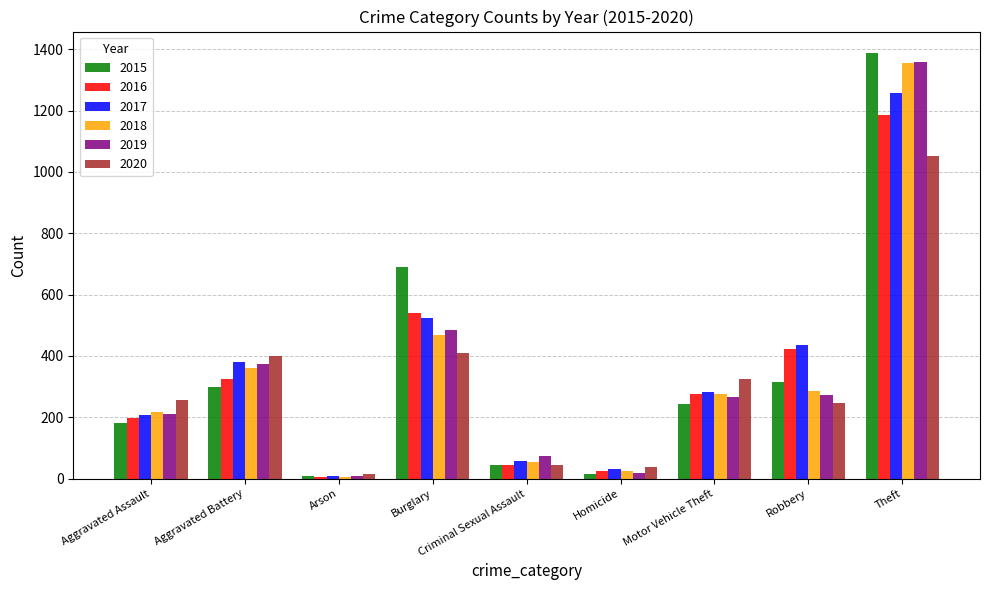

What is the label of the 4th bar from the left?

Burglary